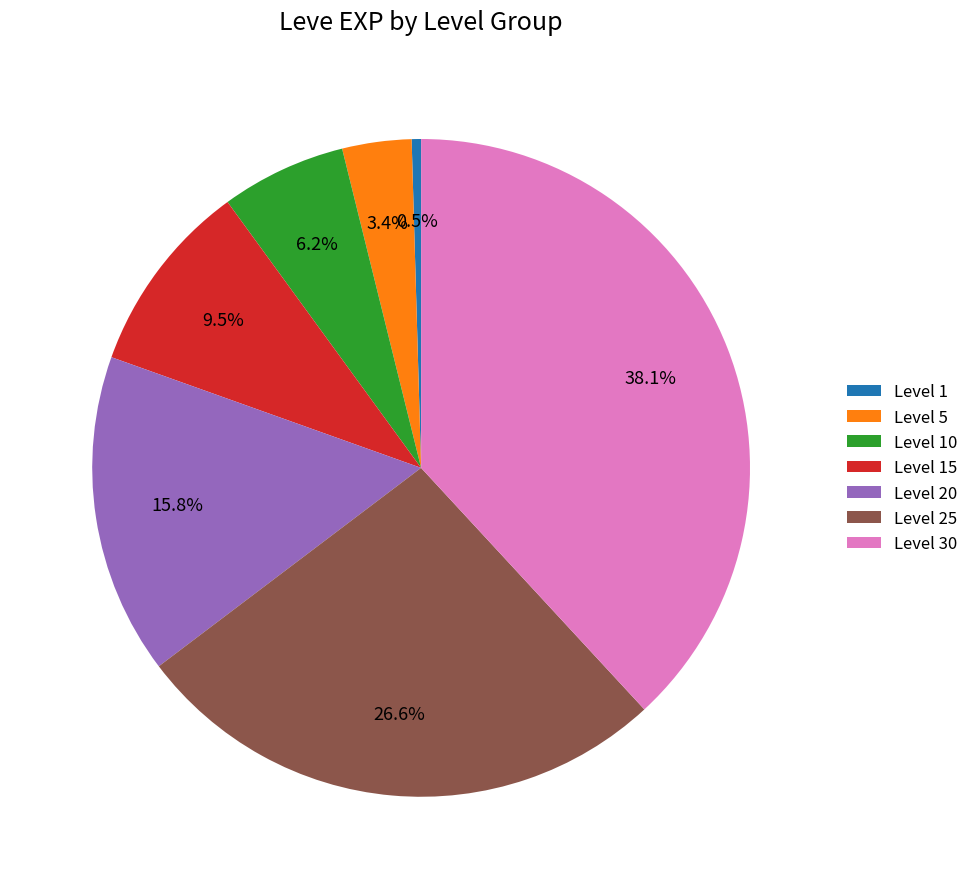

To the nearest percent, what percentage of the pie is Level 5?

3%